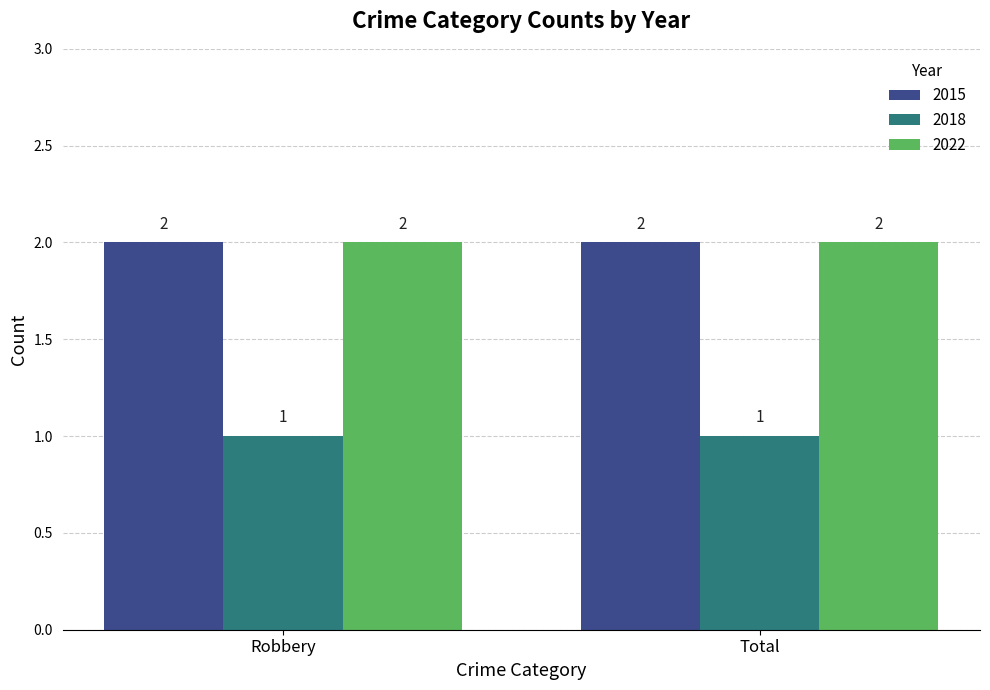

What is the total value across all series at Total?

5